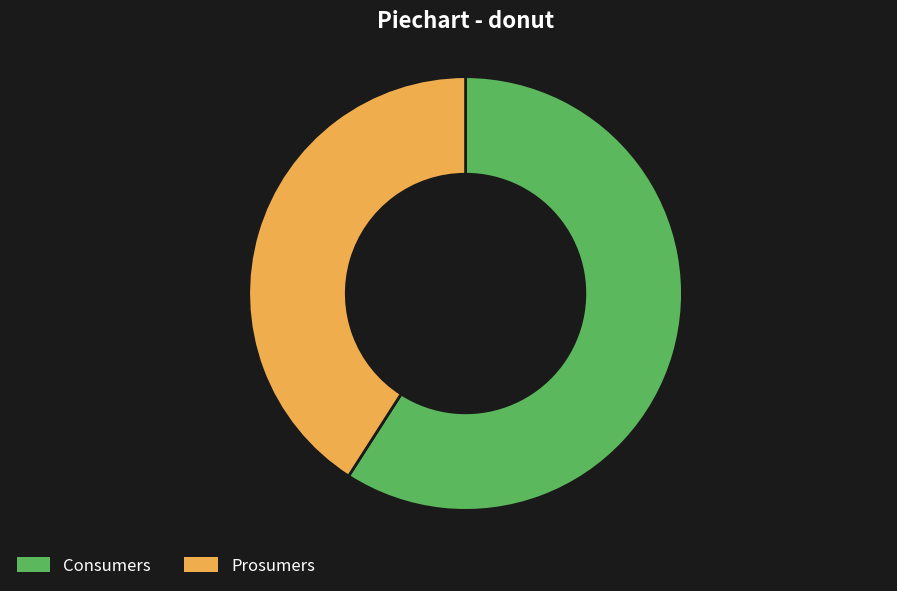

Rank the categories by value from lowest to highest.

Prosumers, Consumers